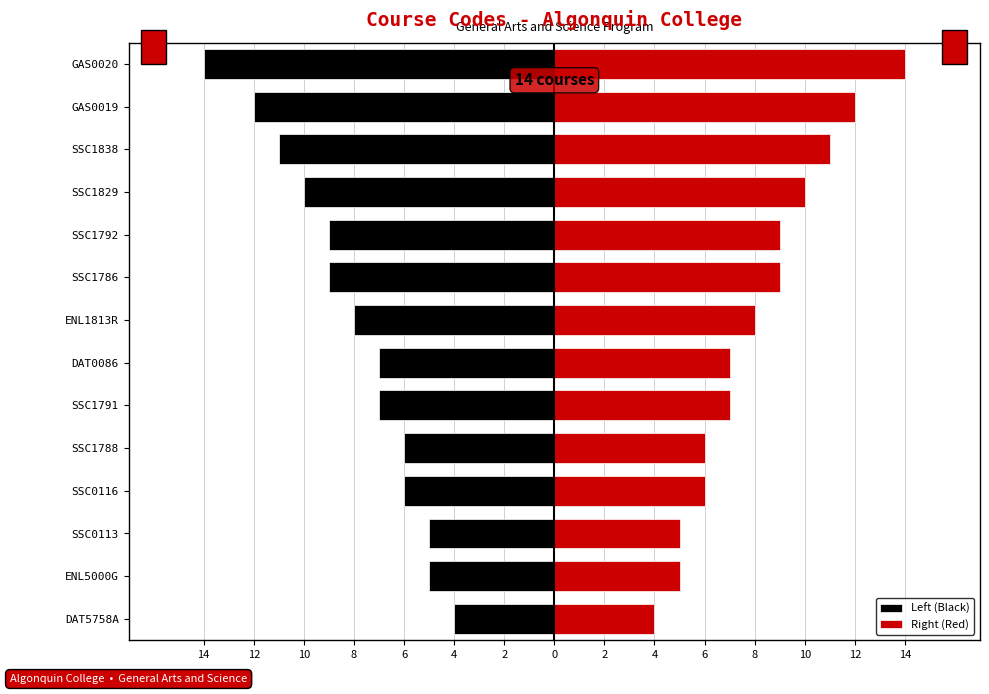

What is the difference between the Left (Black) values at SSC1786 and SSC1838?

2